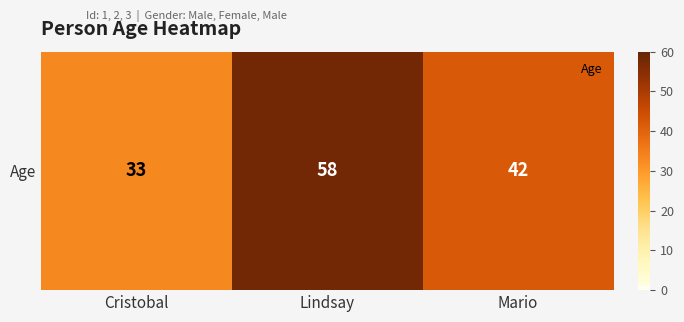

Reading left to right, list all the values displayed in this chart.

33	58	42